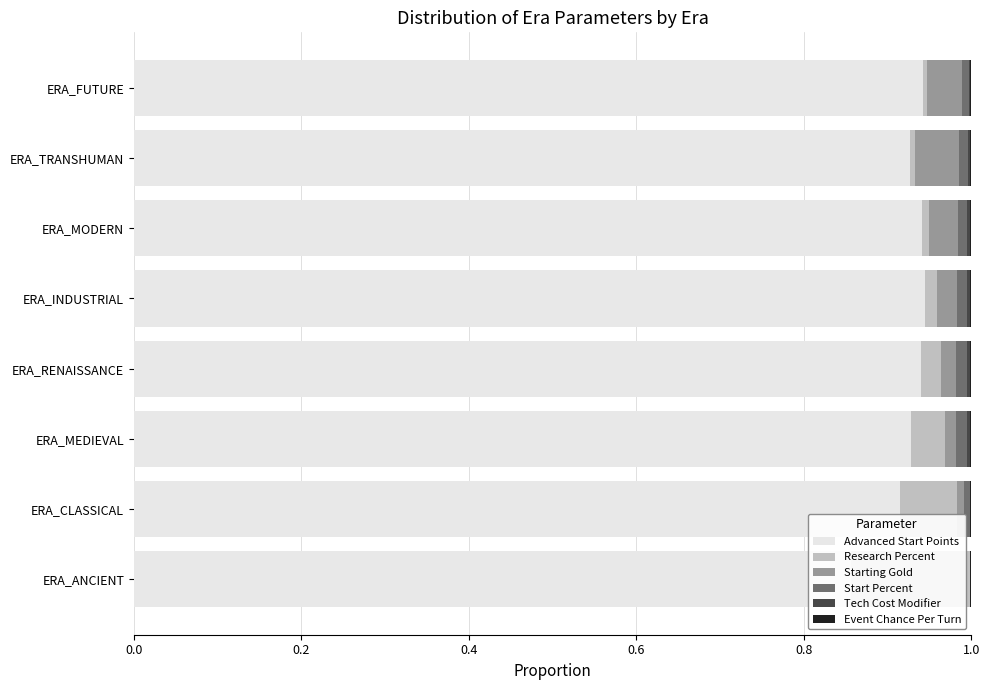

Is it true that Event Chance Per Turn equals 0.0 at ERA_FUTURE?

True